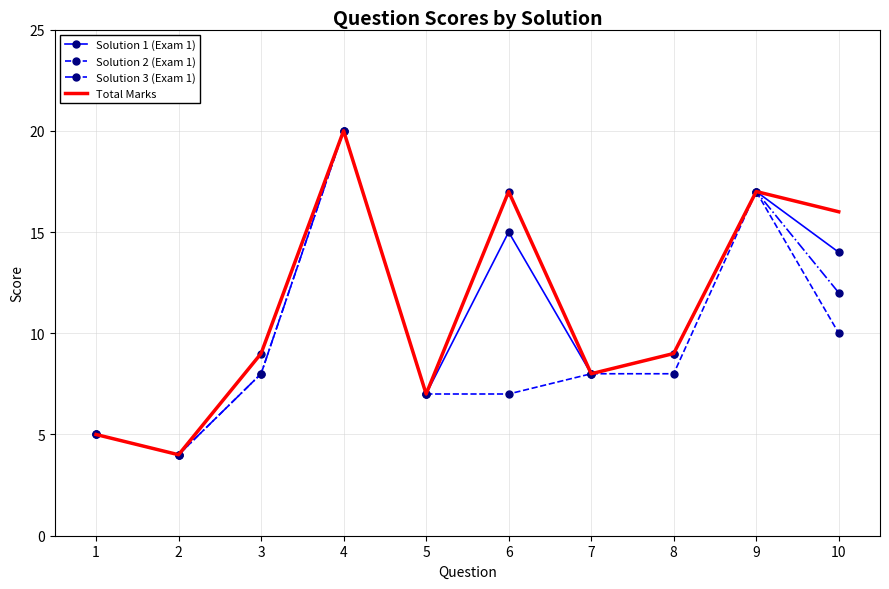

True or false: Solution 1 (Exam 1) has a value of 30 at 9.

False